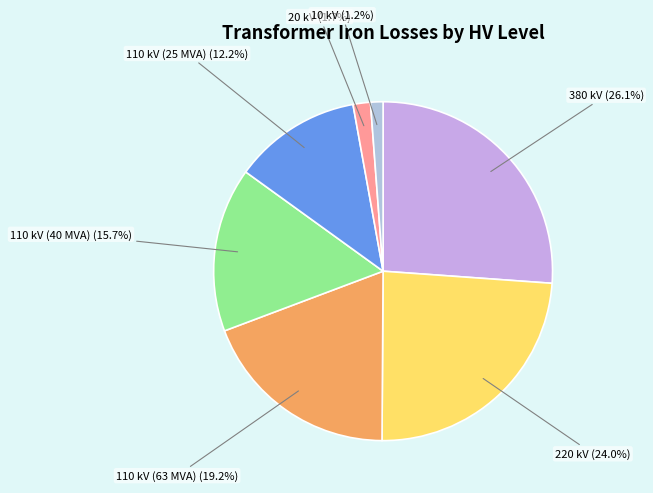

Is 110 kV (40 MVA) the majority of the pie?

No